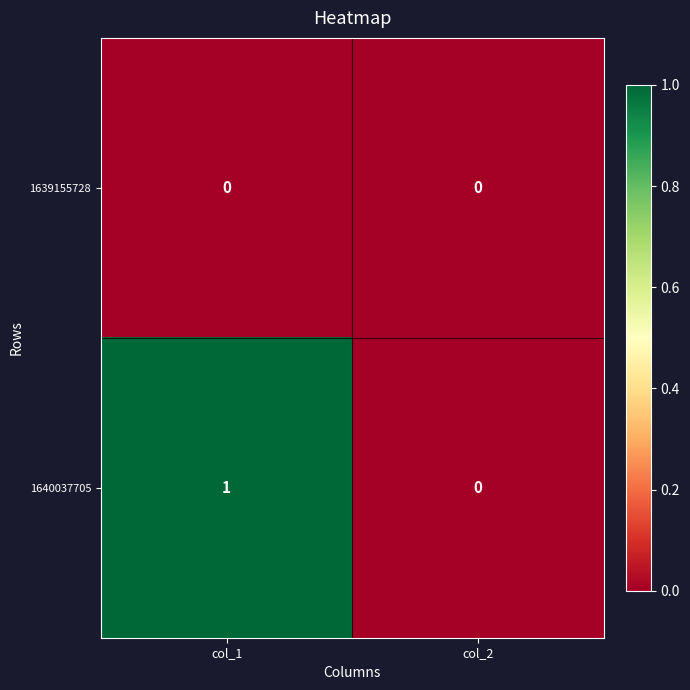

The 1639155728 series shows 0 at col_2. True or false?

True